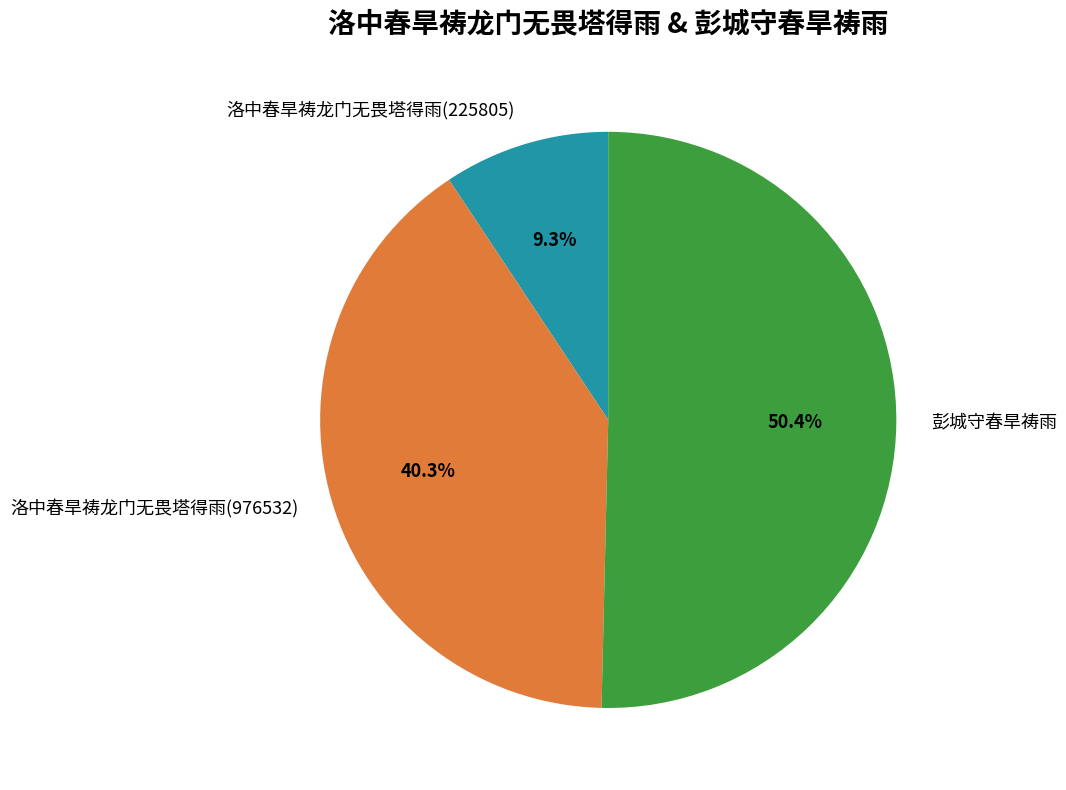

To the nearest percent, what is the combined percentage of 彭城守春旱祷雨 and 洛中春旱祷龙门无畏塔得雨(976532)?

91%